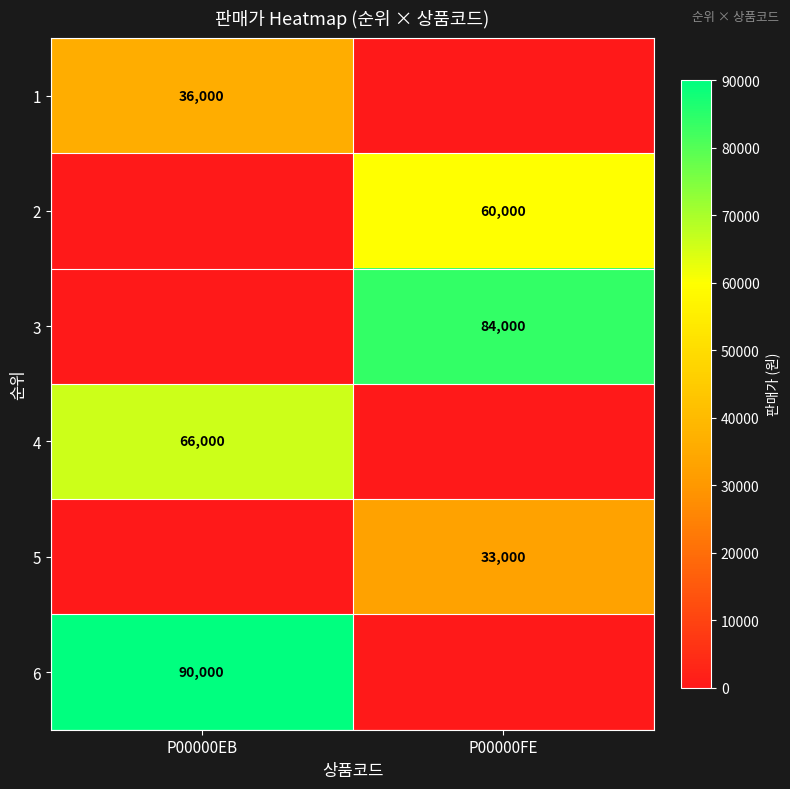

True or false: 1 has a value of 20584 at P00000EB.

False